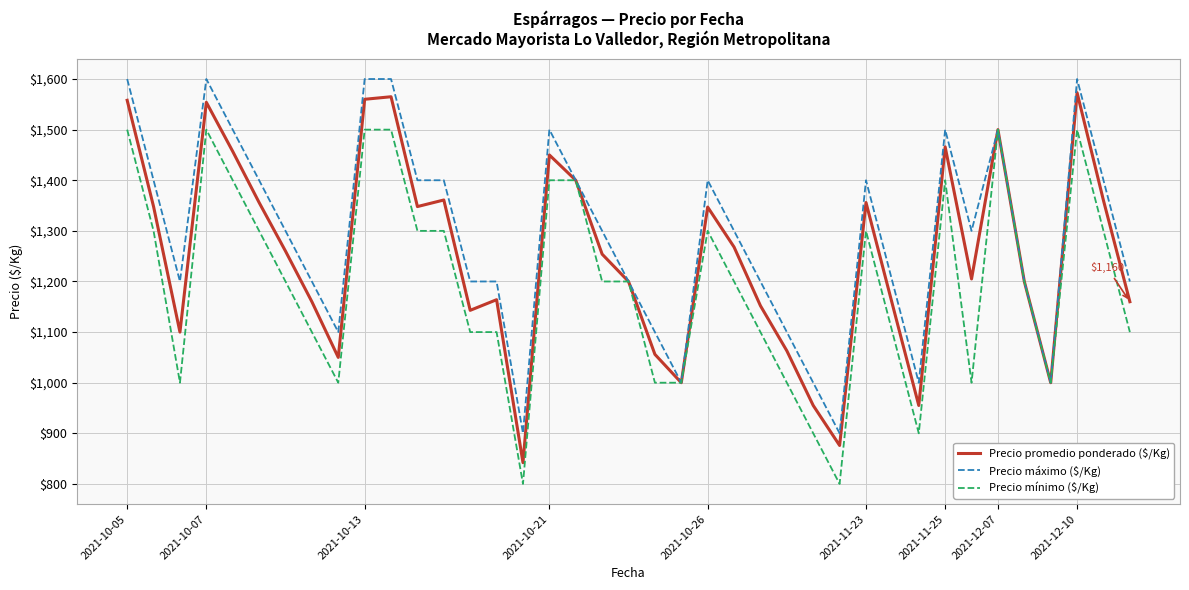

How many interior local peaks does the Precio promedio ponderado ($/Kg) series have?

10